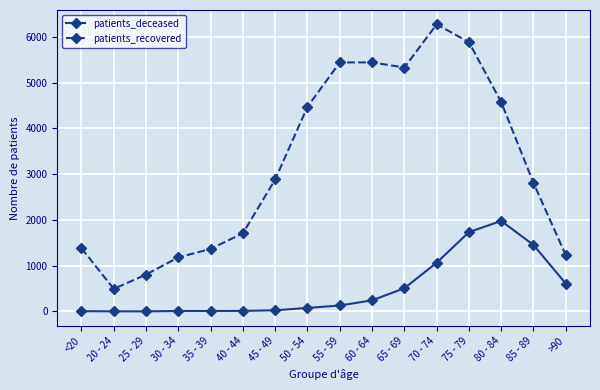

How many distinct data groups are displayed?

2